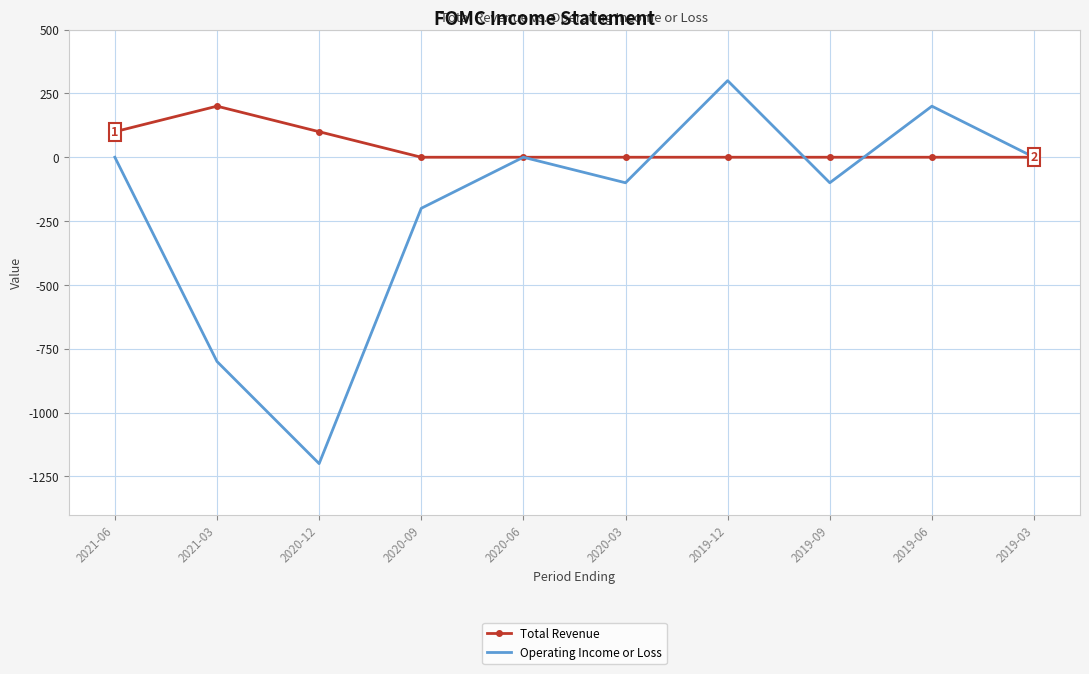

What is the total value across all series at 2020-12?

-1100